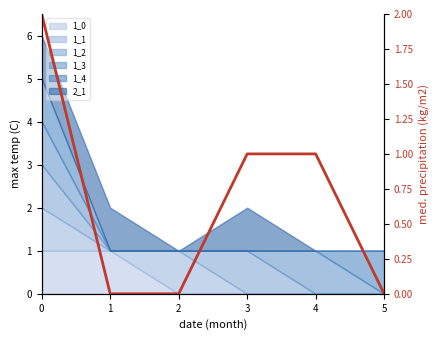

List the labels in order of value, smallest first.

1, 2, 5, 3, 4, 0